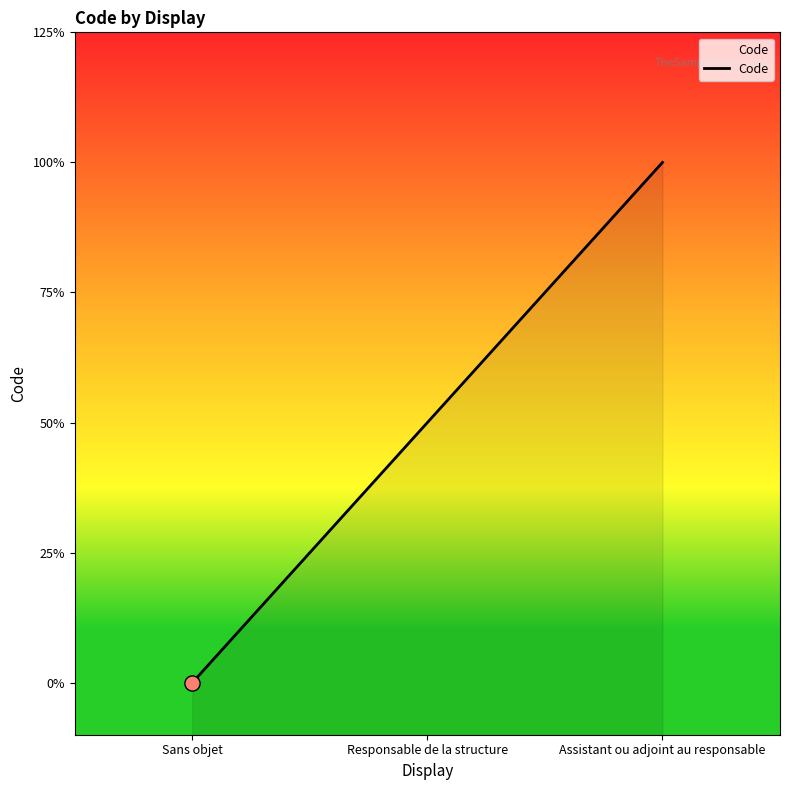

What is the change in value from Responsable de la structure to Assistant ou adjoint au responsable?

+1